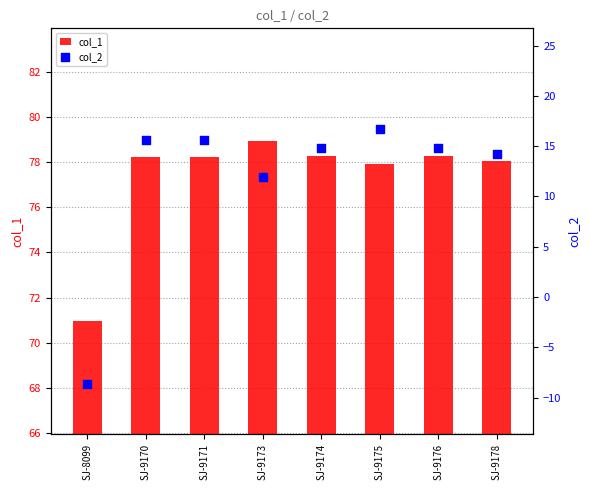

Which series has the widest spread of Y values?

col_2